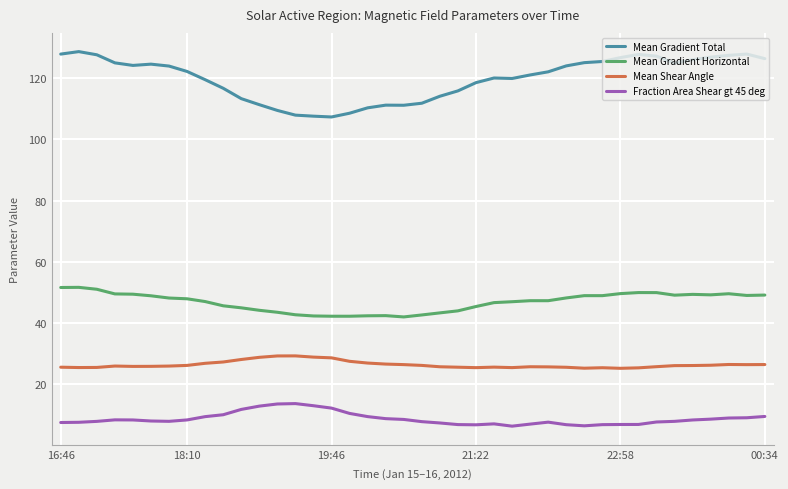

What is the maximum value for Mean Gradient Total?

128.7